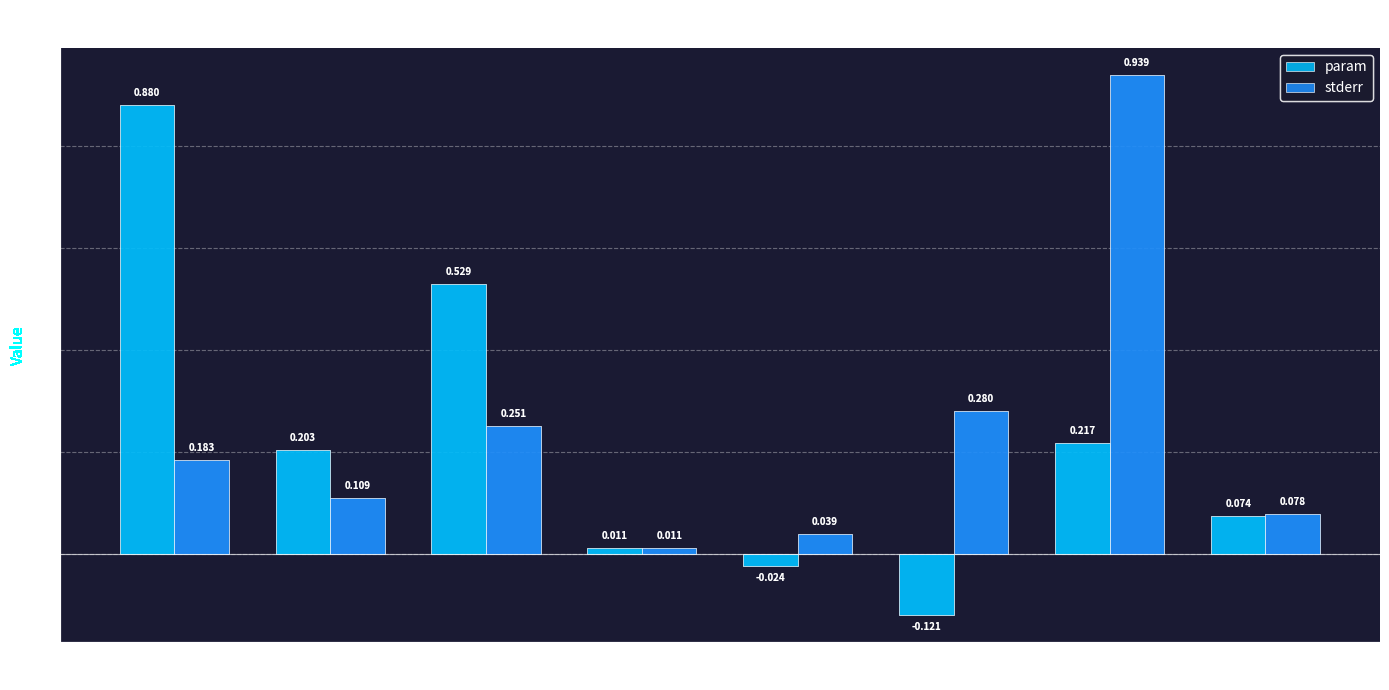

Which label corresponds to the smallest value in the chart?

activity_ratio